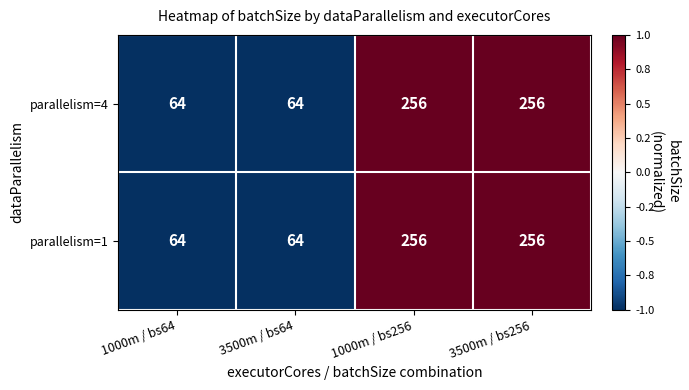

What is the difference between the maximum and minimum values in the parallelism=4 series?

192